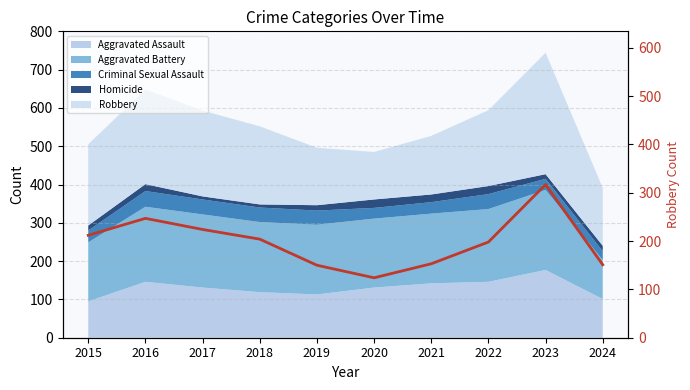

List the labels in order of value, largest first.

2023, 2016, 2017, 2015, 2018, 2022, 2021, 2024, 2019, 2020